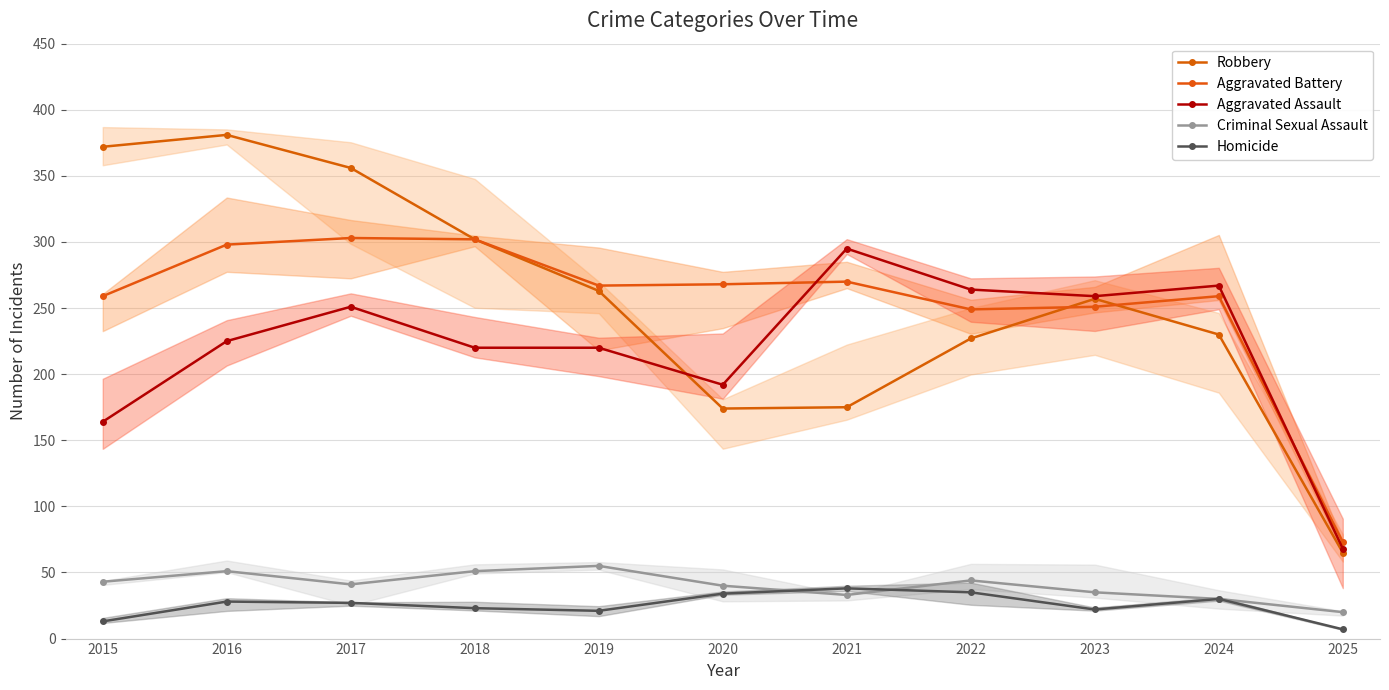

Read the Robbery value at 2020, to the nearest 5.

175